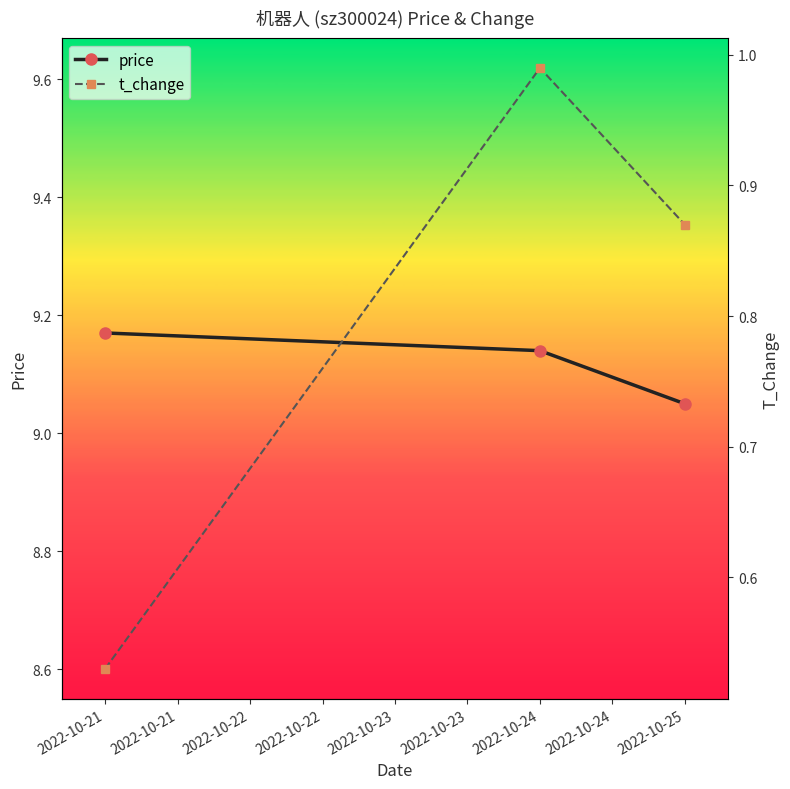

Count the number of data series in this chart.

2